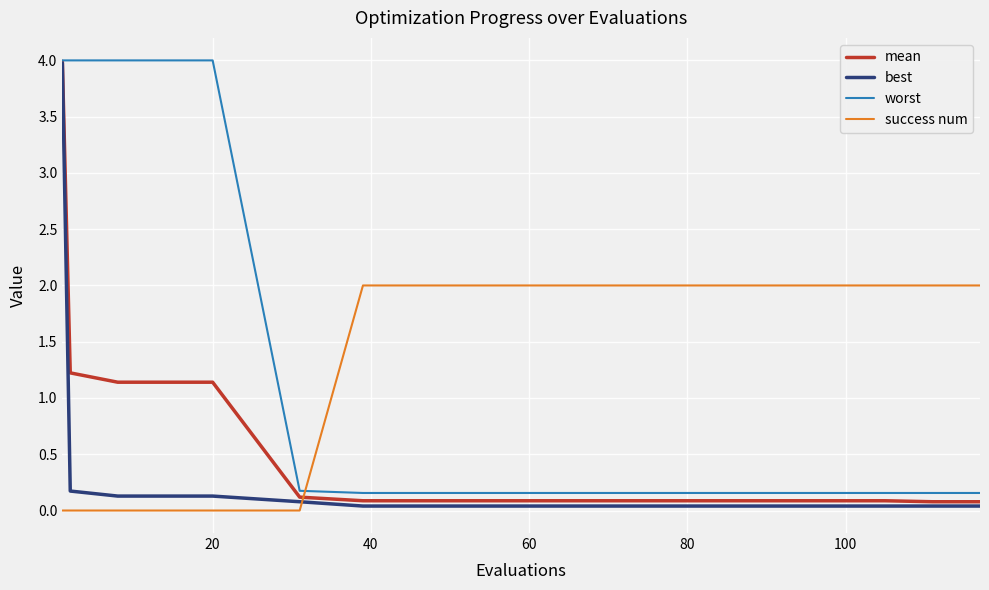

Count the success num values in the range 0 to 2.

20